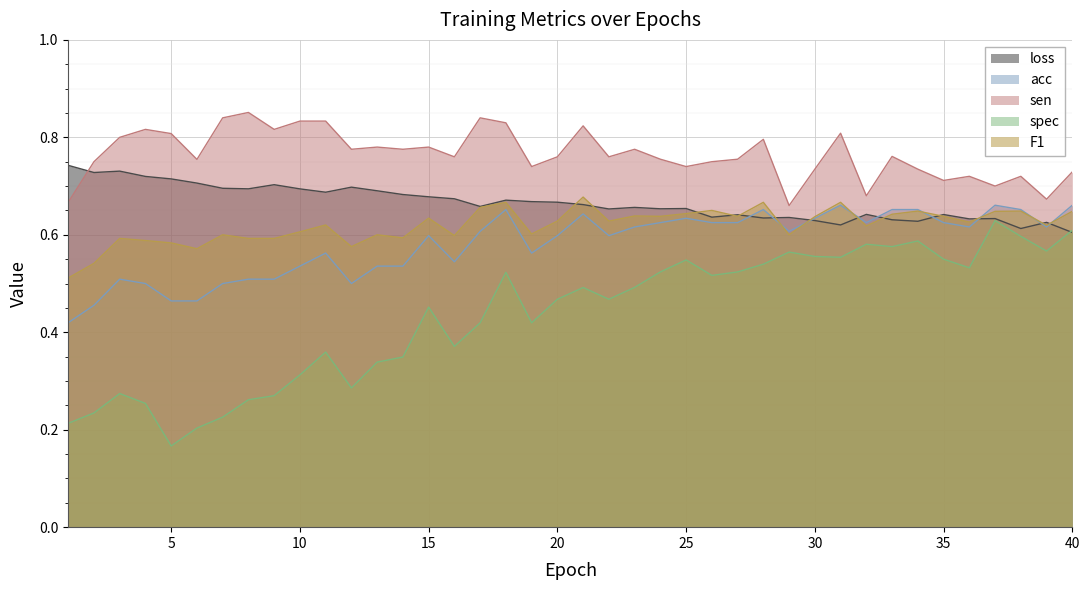

Which series has the largest range (max minus min)?

spec